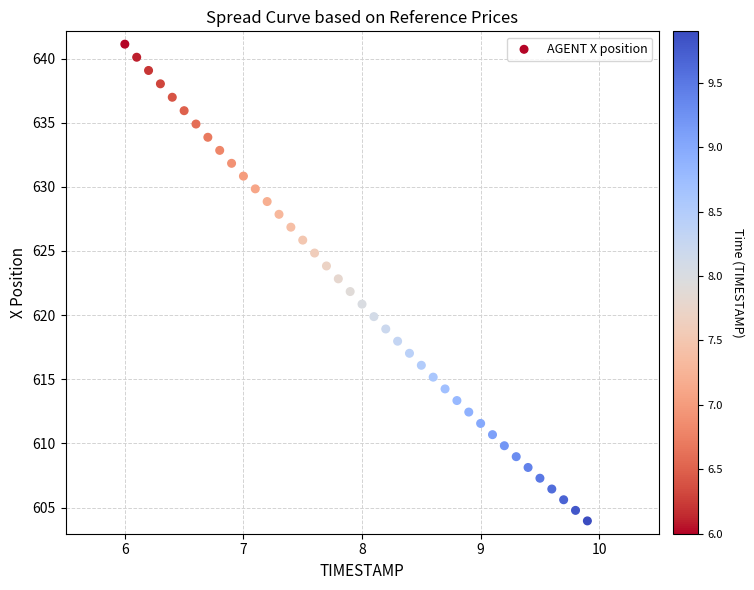

What is the range of X values (max minus min)?

3.9